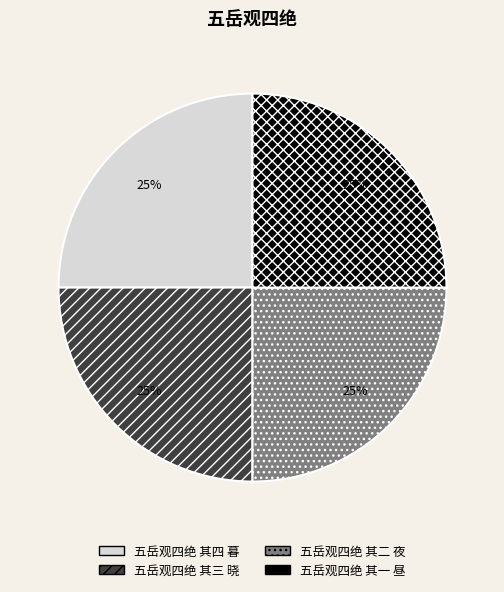

To the nearest percent, what is the average slice percentage?

25%